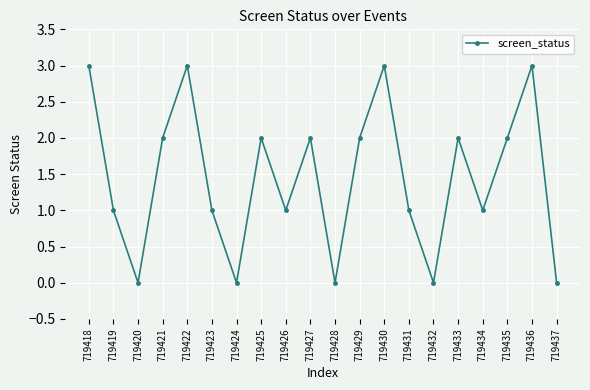

Is it true that the value at 719420 is 1?

False